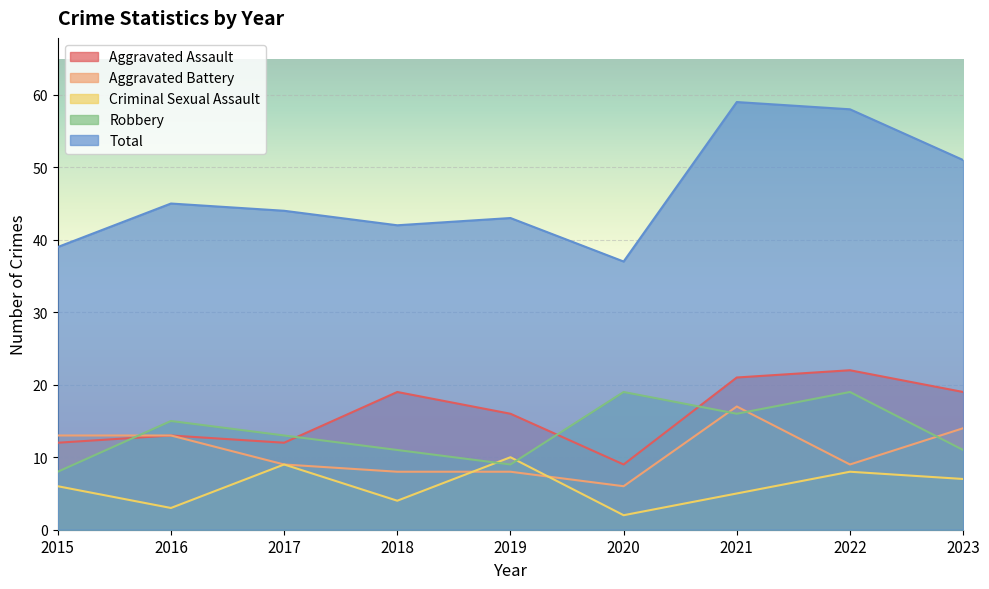

What is the spread (max minus min) of values at 2022?

50